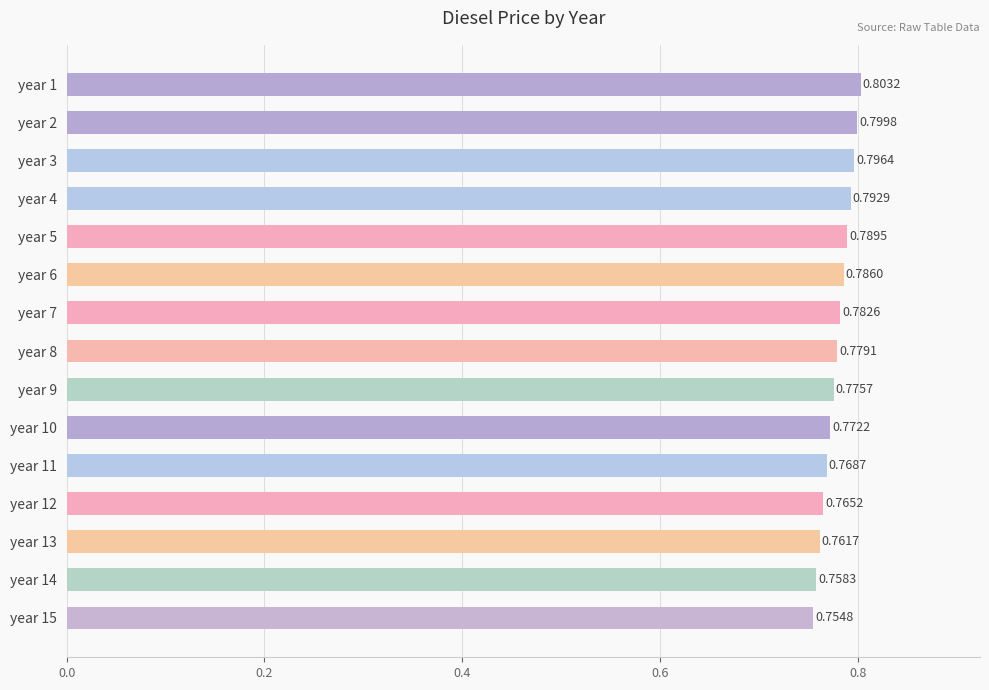

What is the sum of all values?

11.7